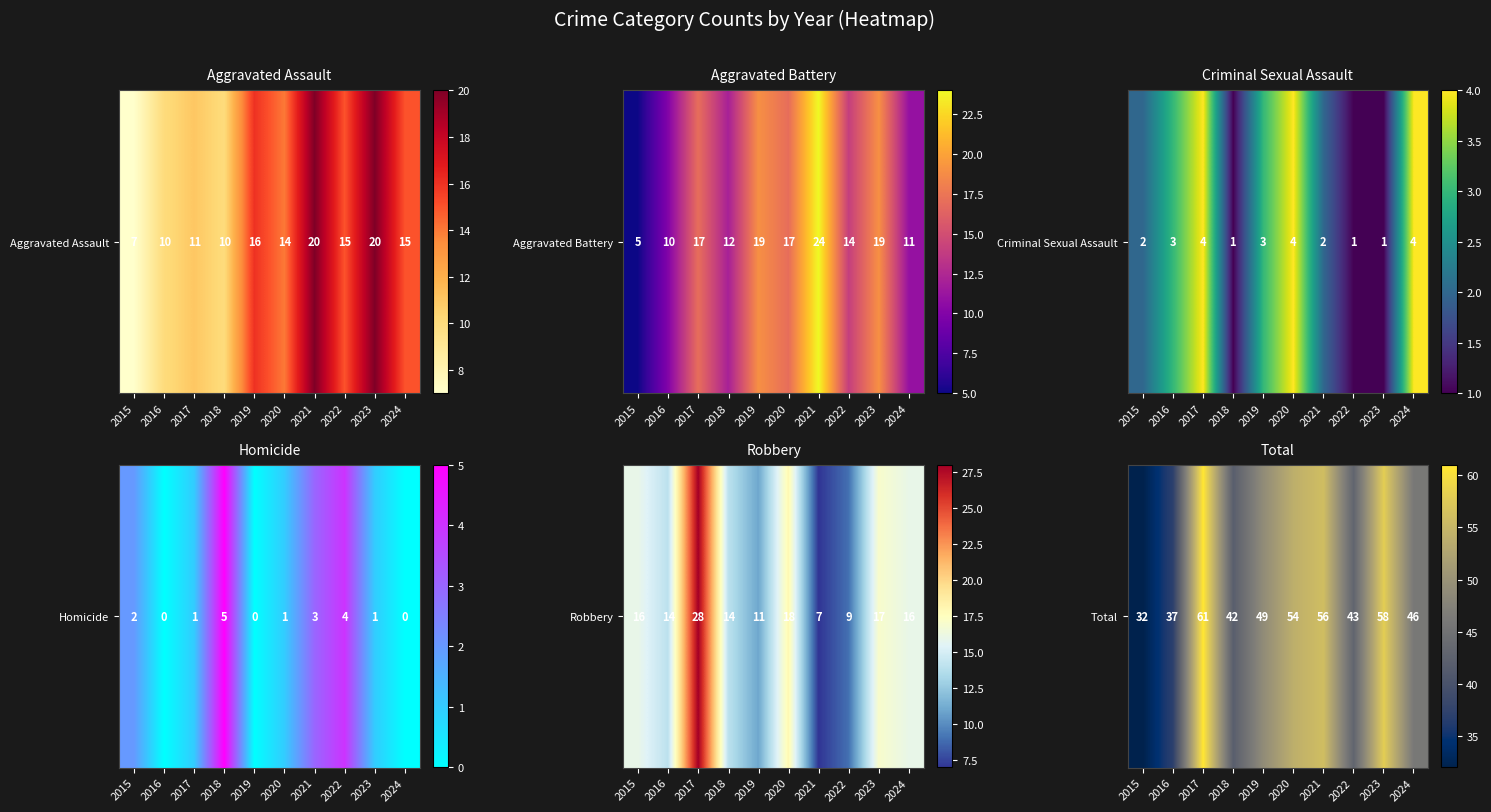

Is it true that the value at 2019 is 49?

True